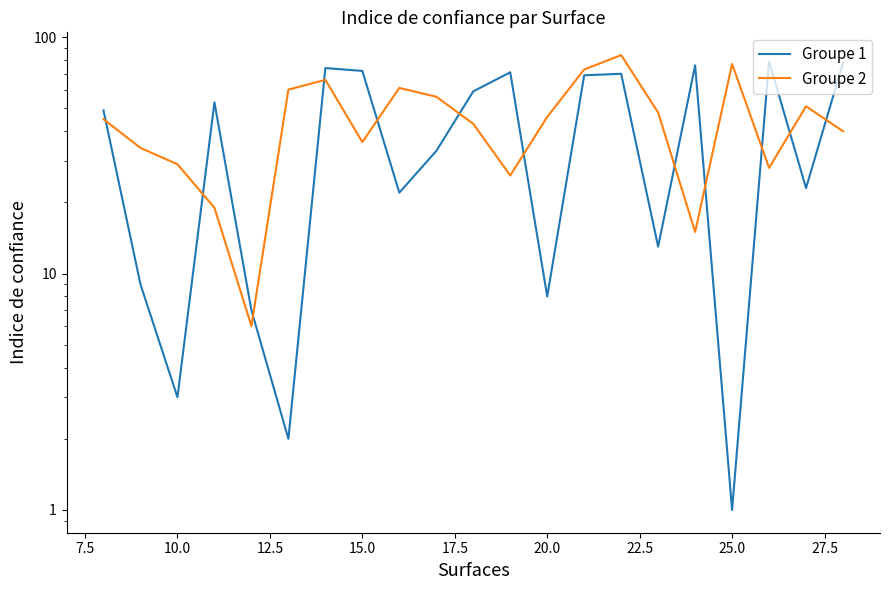

What is the sum of all Groupe 2 values?

943